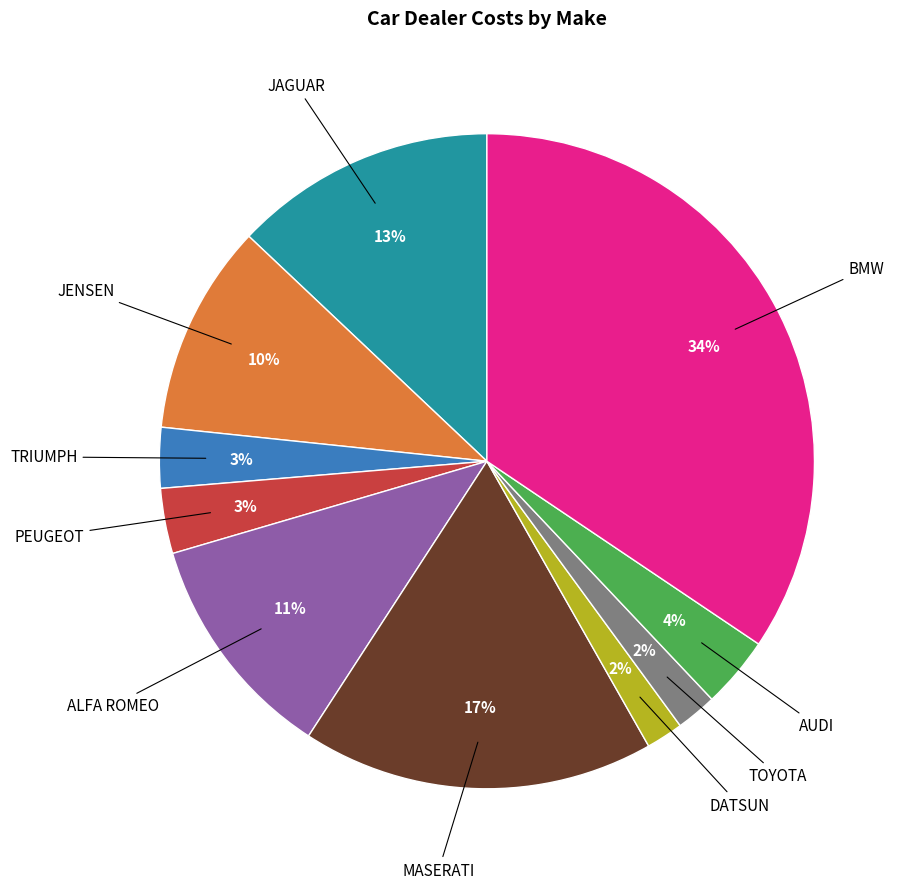

To the nearest percent, what is the average slice percentage?

10%